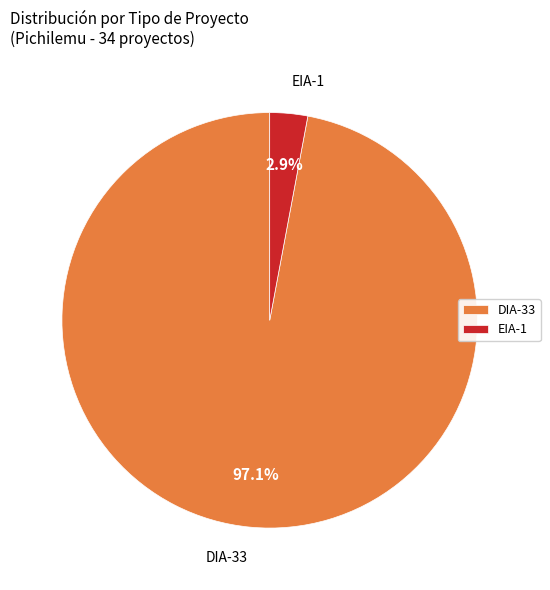

What is the largest slice in the pie chart?

DIA